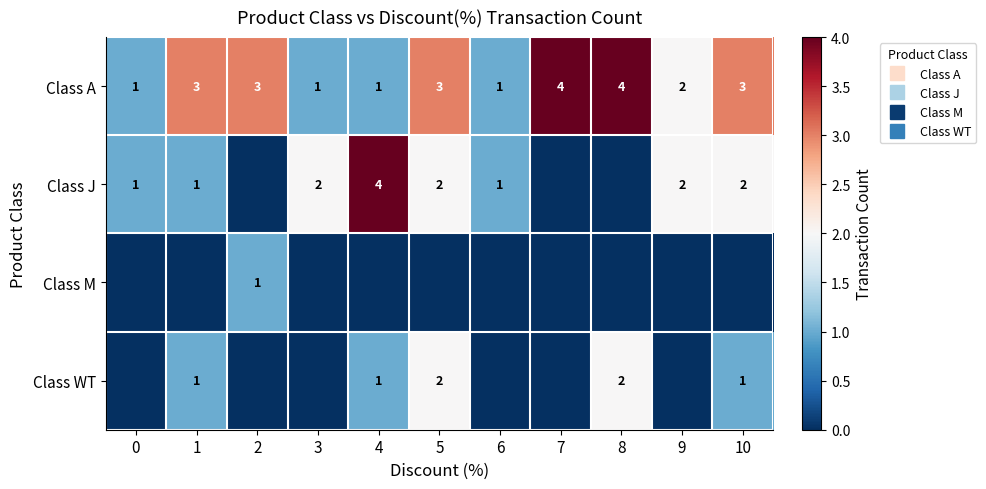

Which series has the largest total across all categories?

Class A